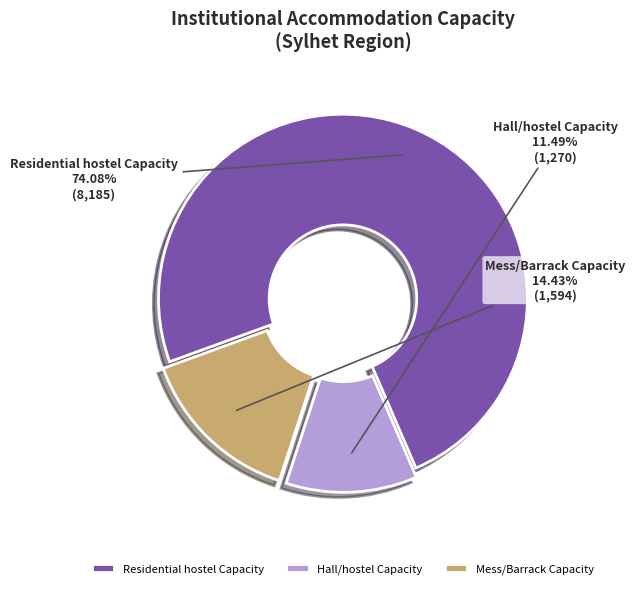

Which has a higher value, Hall/hostel Capacity or Mess/Barrack Capacity?

Mess/Barrack Capacity